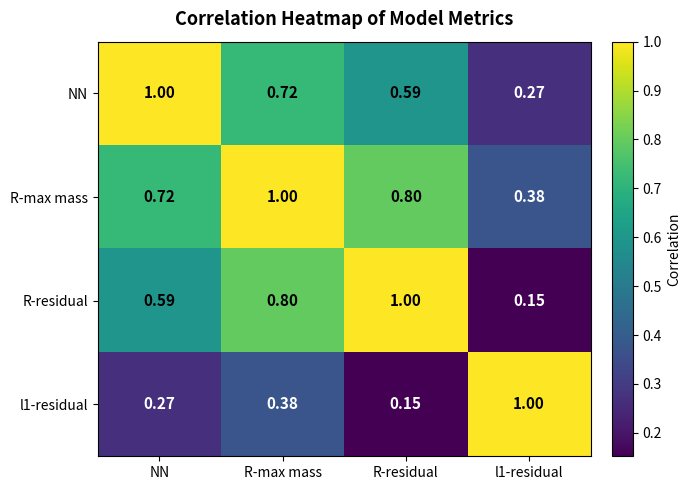

Which category has the highest value in the R-residual series?

R-residual